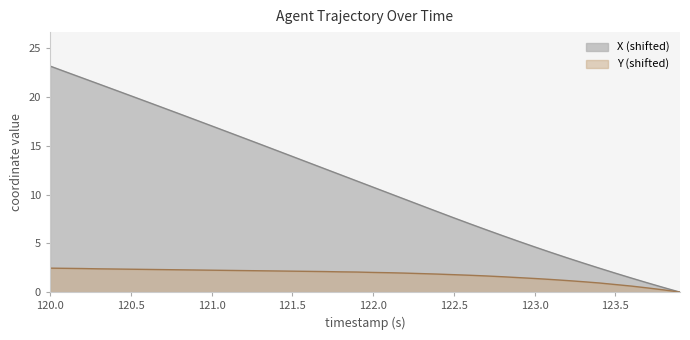

Is it true that X equals 13.8 at 120.2?

False